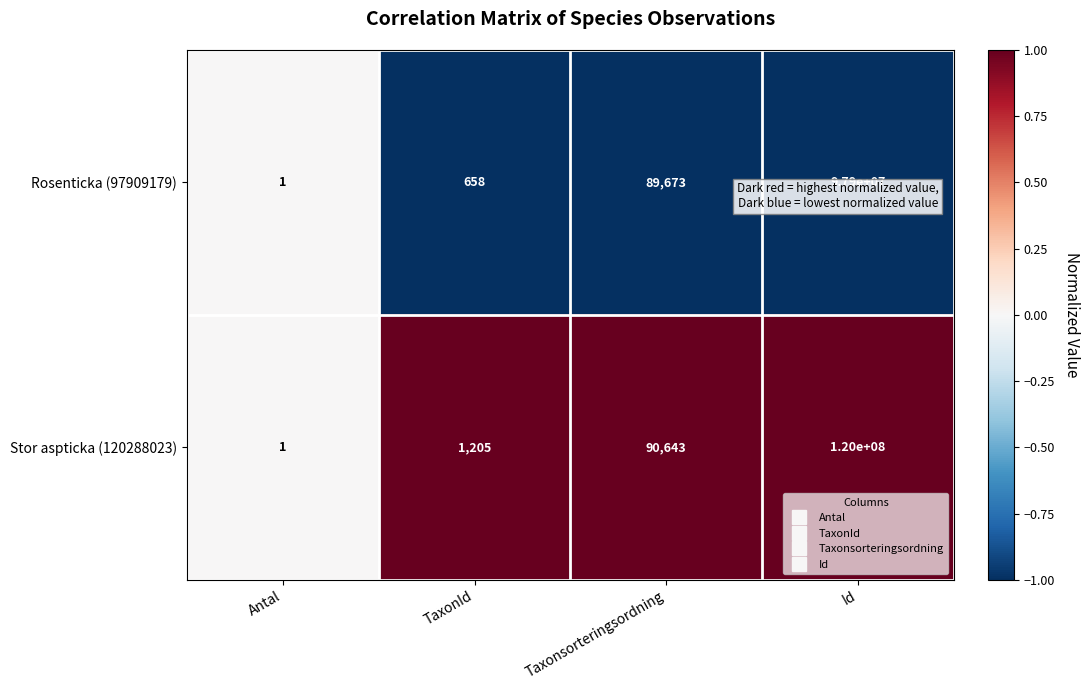

How many series are shown in this chart?

2